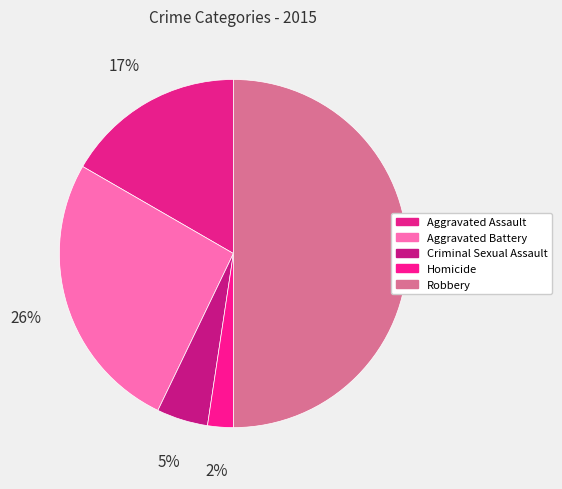

How many segments does this pie chart have?

5